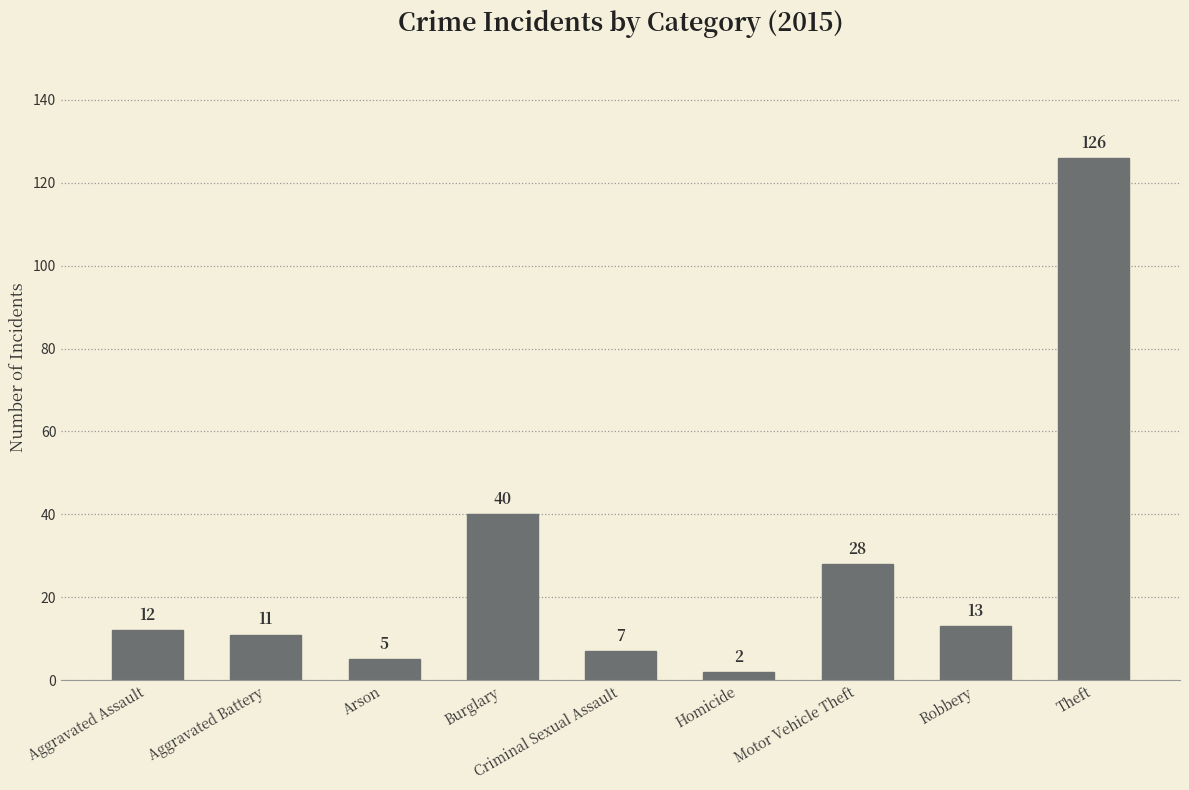

What is the approximate value at Theft, to the nearest 10?

130